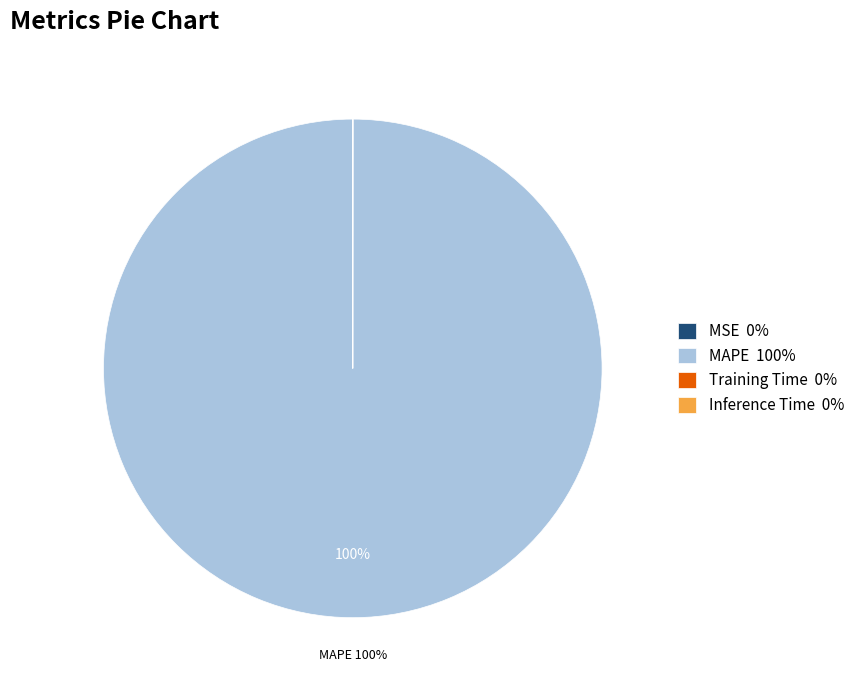

To the nearest percent, what is the average slice percentage?

25%